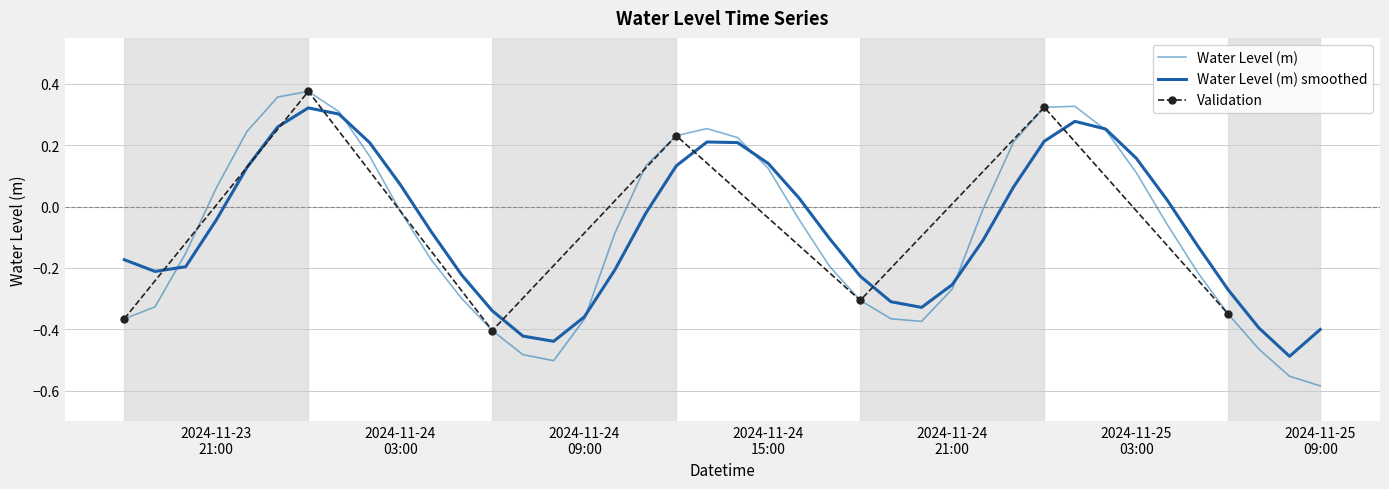

Which label corresponds to the smallest value in the chart?

2024-11-25 09:00